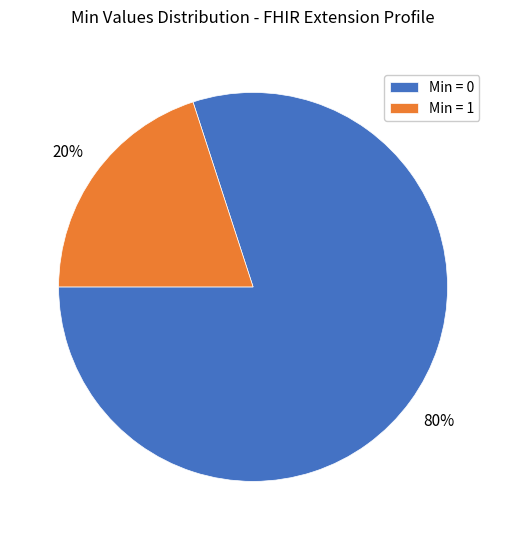

The Min = 0 slice represents 86% of the pie. True or false?

False